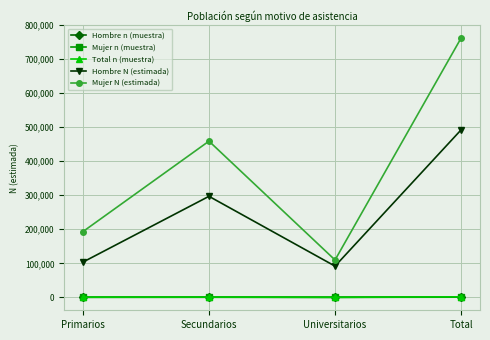

What is the sum of all Total n (muestra) values?

2926